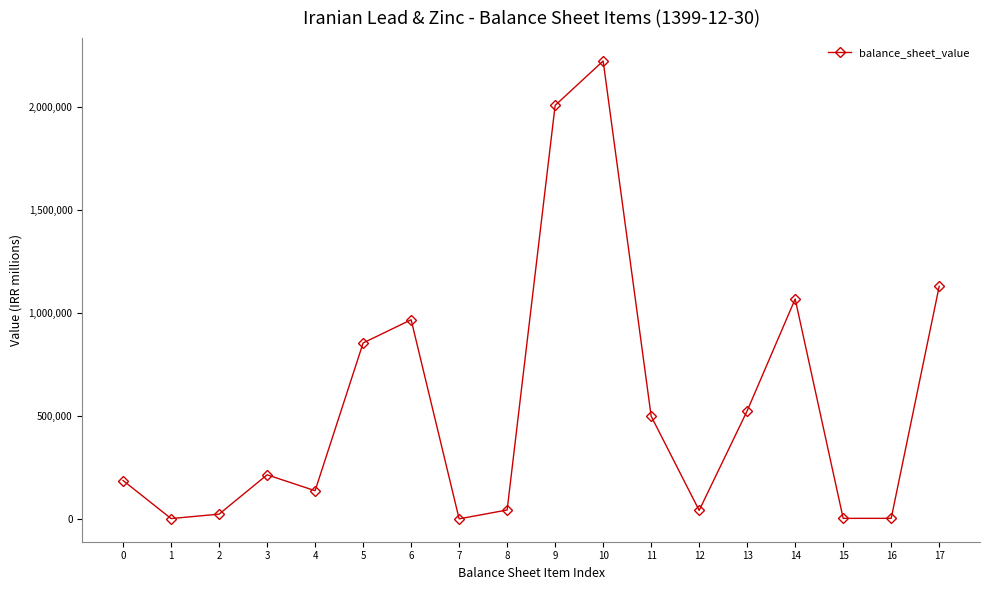

What is the smallest value displayed?

1872